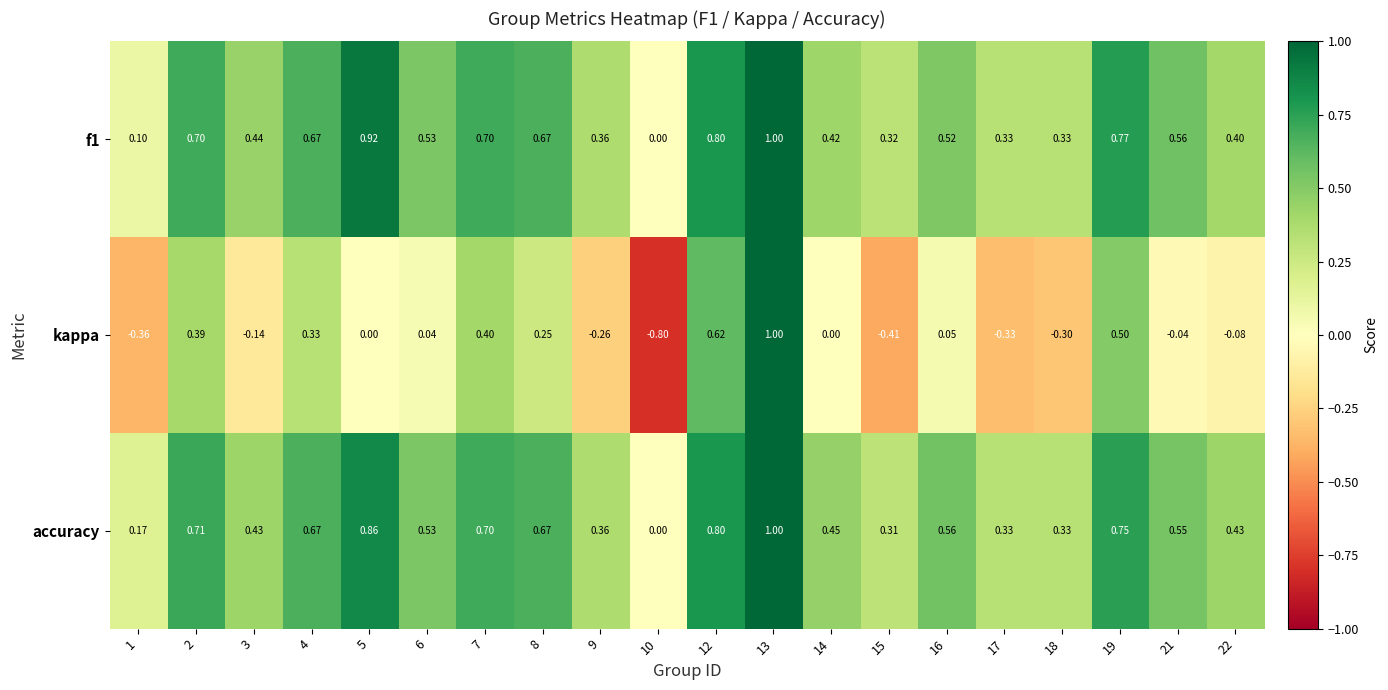

Which series has the largest total across all categories?

accuracy